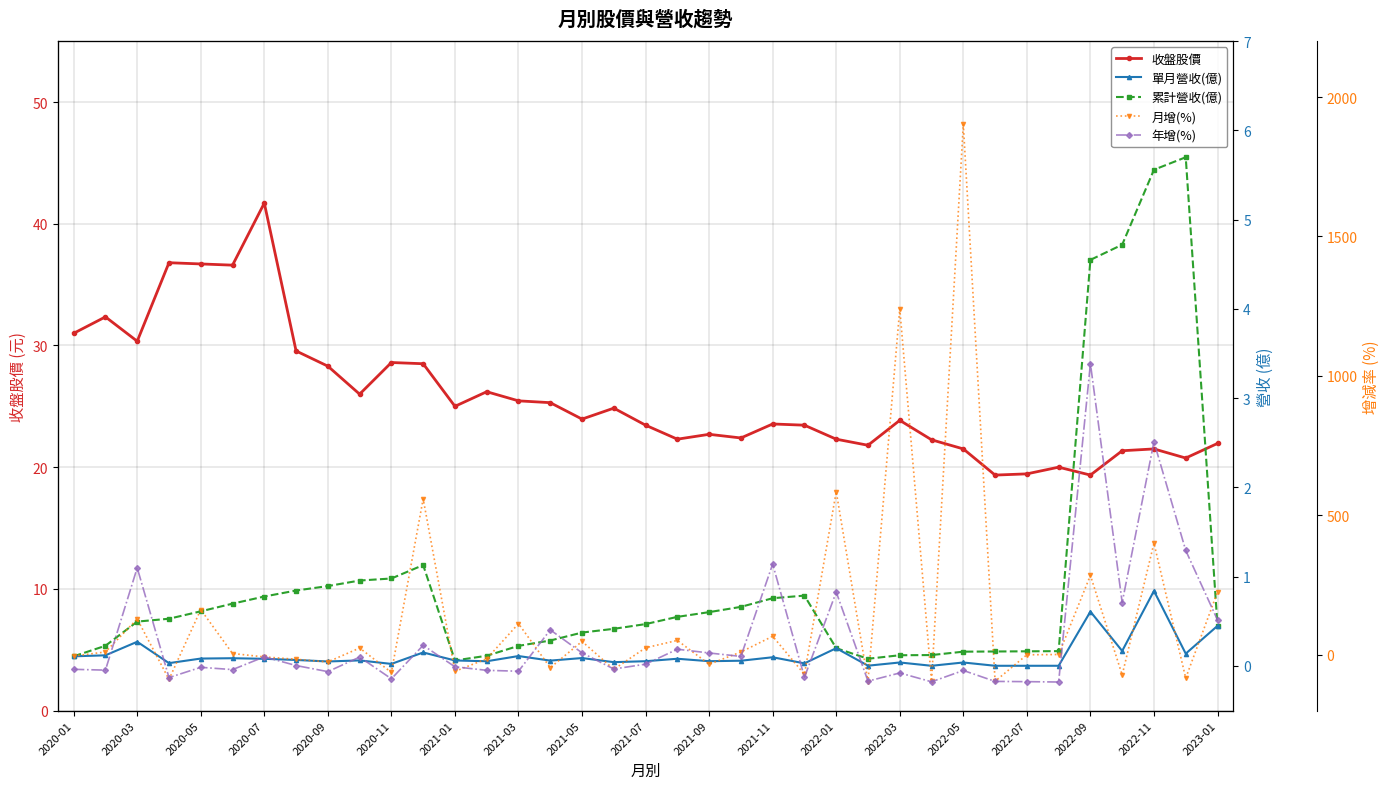

What value does the 年增(%) series have at 33?

187.4